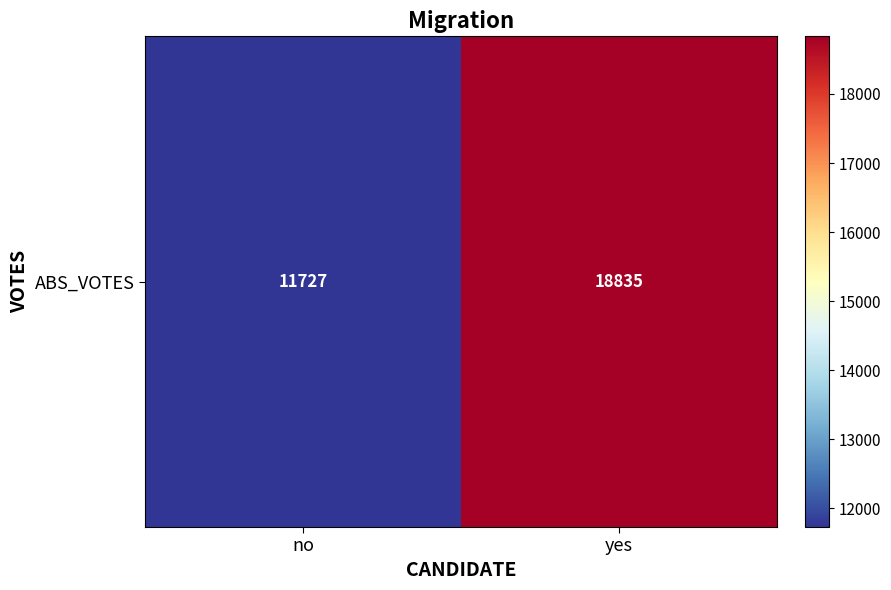

What is the greatest value displayed?

18835